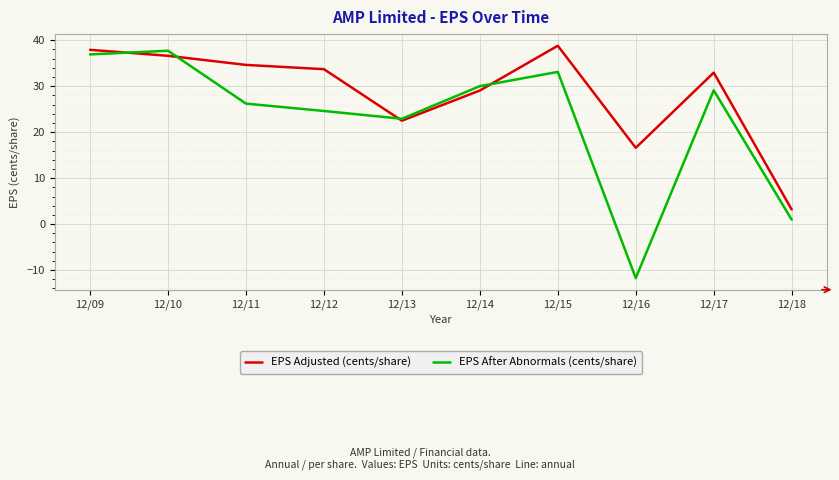

What is the difference between the highest and lowest values at 12/18?

2.2